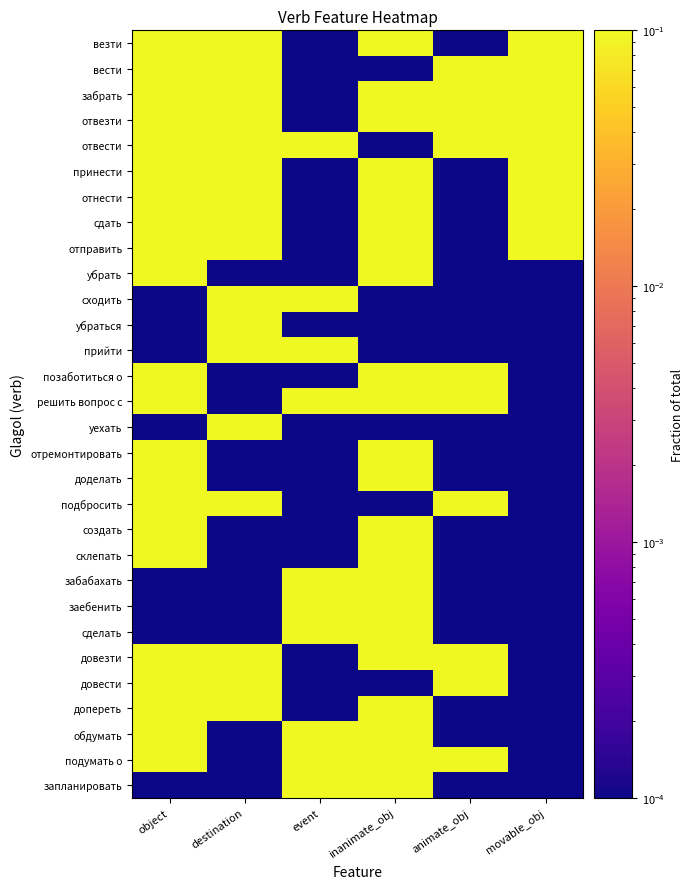

Reading left to right, extract all data points from this chart.

везти: object=0.1	destination=0.1	event=0.0	inanimate_obj=0.1	animate_obj=0.0	movable_obj=0.1
вести: object=0.1	destination=0.1	event=0.0	inanimate_obj=0.0	animate_obj=0.1	movable_obj=0.1
забрать: object=0.1	destination=0.1	event=0.0	inanimate_obj=0.1	animate_obj=0.1	movable_obj=0.1
отвезти: object=0.1	destination=0.1	event=0.0	inanimate_obj=0.1	animate_obj=0.1	movable_obj=0.1
отвести: object=0.1	destination=0.1	event=0.1	inanimate_obj=0.0	animate_obj=0.1	movable_obj=0.1
принести: object=0.1	destination=0.1	event=0.0	inanimate_obj=0.1	animate_obj=0.0	movable_obj=0.1
отнести: object=0.1	destination=0.1	event=0.0	inanimate_obj=0.1	animate_obj=0.0	movable_obj=0.1
сдать: object=0.1	destination=0.1	event=0.0	inanimate_obj=0.1	animate_obj=0.0	movable_obj=0.1
отправить: object=0.1	destination=0.1	event=0.0	inanimate_obj=0.1	animate_obj=0.0	movable_obj=0.1
убрать: object=0.1	destination=0.0	event=0.0	inanimate_obj=0.1	animate_obj=0.0	movable_obj=0.0
сходить: object=0.0	destination=0.1	event=0.1	inanimate_obj=0.0	animate_obj=0.0	movable_obj=0.0
убраться: object=0.0	destination=0.1	event=0.0	inanimate_obj=0.0	animate_obj=0.0	movable_obj=0.0
прийти: object=0.0	destination=0.1	event=0.1	inanimate_obj=0.0	animate_obj=0.0	movable_obj=0.0
позаботиться о: object=0.1	destination=0.0	event=0.0	inanimate_obj=0.1	animate_obj=0.1	movable_obj=0.0
решить вопрос с: object=0.1	destination=0.0	event=0.1	inanimate_obj=0.1	animate_obj=0.1	movable_obj=0.0
уехать: object=0.0	destination=0.1	event=0.0	inanimate_obj=0.0	animate_obj=0.0	movable_obj=0.0
отремонтировать: object=0.1	destination=0.0	event=0.0	inanimate_obj=0.1	animate_obj=0.0	movable_obj=0.0
доделать: object=0.1	destination=0.0	event=0.0	inanimate_obj=0.1	animate_obj=0.0	movable_obj=0.0
подбросить: object=0.1	destination=0.1	event=0.0	inanimate_obj=0.0	animate_obj=0.1	movable_obj=0.0
создать: object=0.1	destination=0.0	event=0.0	inanimate_obj=0.1	animate_obj=0.0	movable_obj=0.0
склепать: object=0.1	destination=0.0	event=0.0	inanimate_obj=0.1	animate_obj=0.0	movable_obj=0.0
забабахать: object=0.0	destination=0.0	event=0.1	inanimate_obj=0.1	animate_obj=0.0	movable_obj=0.0
заебенить: object=0.0	destination=0.0	event=0.1	inanimate_obj=0.1	animate_obj=0.0	movable_obj=0.0
сделать: object=0.0	destination=0.0	event=0.1	inanimate_obj=0.1	animate_obj=0.0	movable_obj=0.0
довезти: object=0.1	destination=0.1	event=0.0	inanimate_obj=0.1	animate_obj=0.1	movable_obj=0.0
довести: object=0.1	destination=0.1	event=0.0	inanimate_obj=0.0	animate_obj=0.1	movable_obj=0.0
допереть: object=0.1	destination=0.1	event=0.0	inanimate_obj=0.1	animate_obj=0.0	movable_obj=0.0
обдумать: object=0.1	destination=0.0	event=0.1	inanimate_obj=0.1	animate_obj=0.0	movable_obj=0.0
подумать о: object=0.1	destination=0.0	event=0.1	inanimate_obj=0.1	animate_obj=0.1	movable_obj=0.0
запланировать: object=0.0	destination=0.0	event=0.1	inanimate_obj=0.1	animate_obj=0.0	movable_obj=0.0